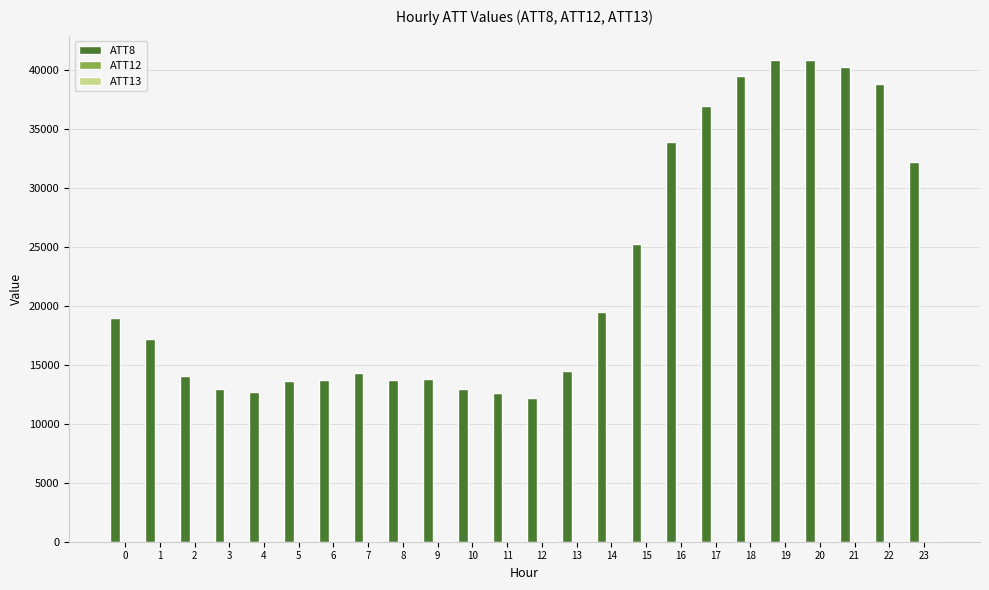

Which series has the largest total across all categories?

ATT8